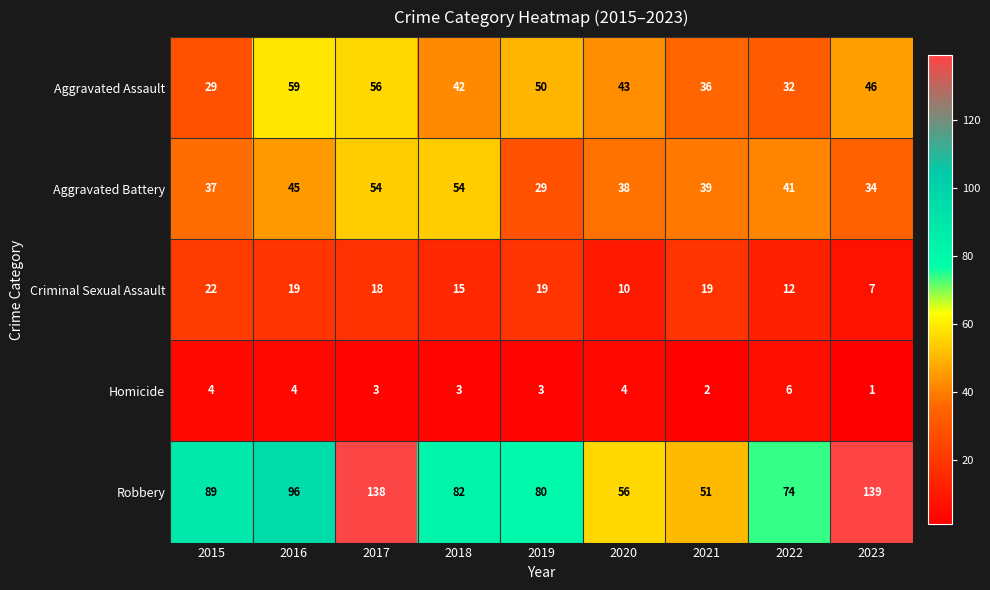

What is the average value of the Criminal Sexual Assault series?

16